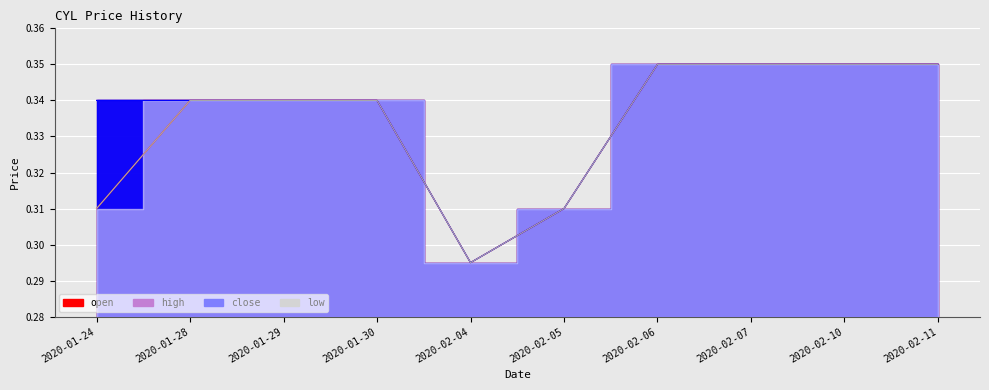

How many data points does each series have?

10